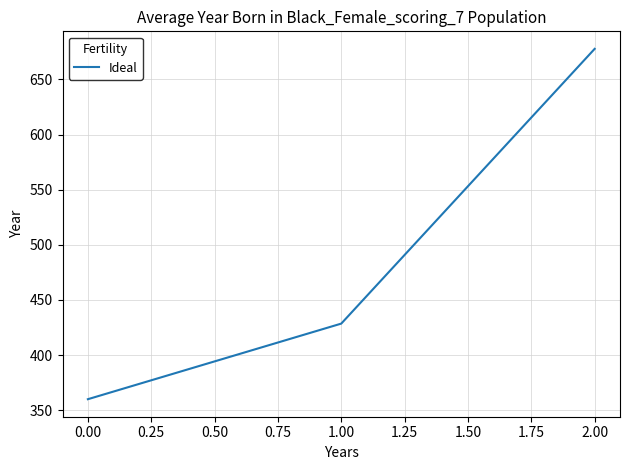

Which has a higher value, 2.00 or 1.00?

2.00